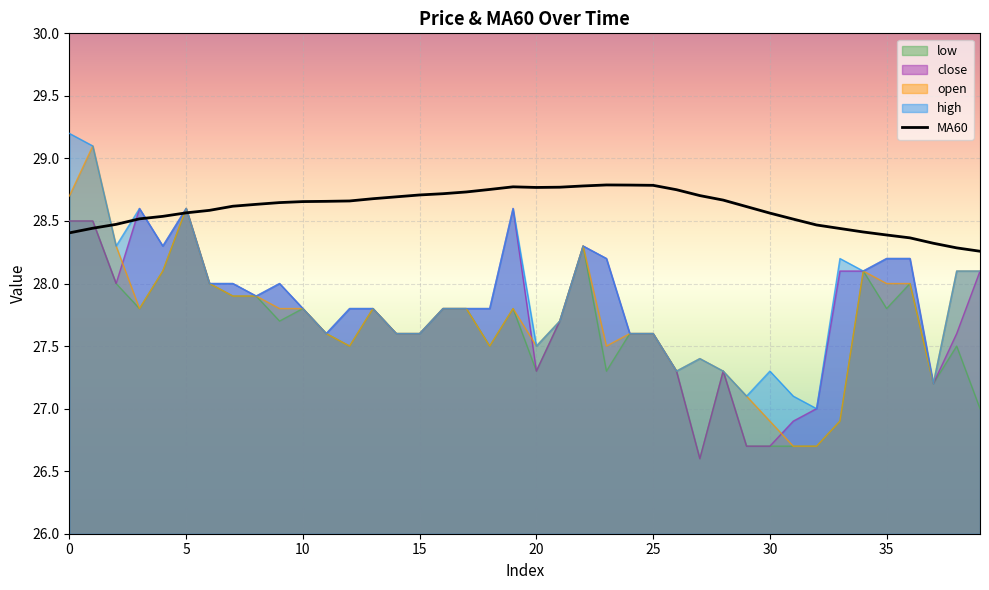

Which has a higher value, 28 or 24?

24